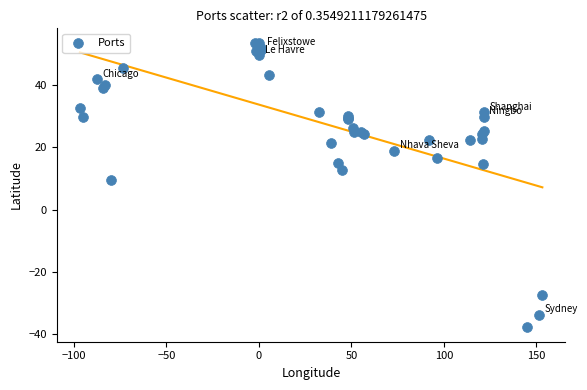

What Y value in the scatter plot is closest to 7?

9.4